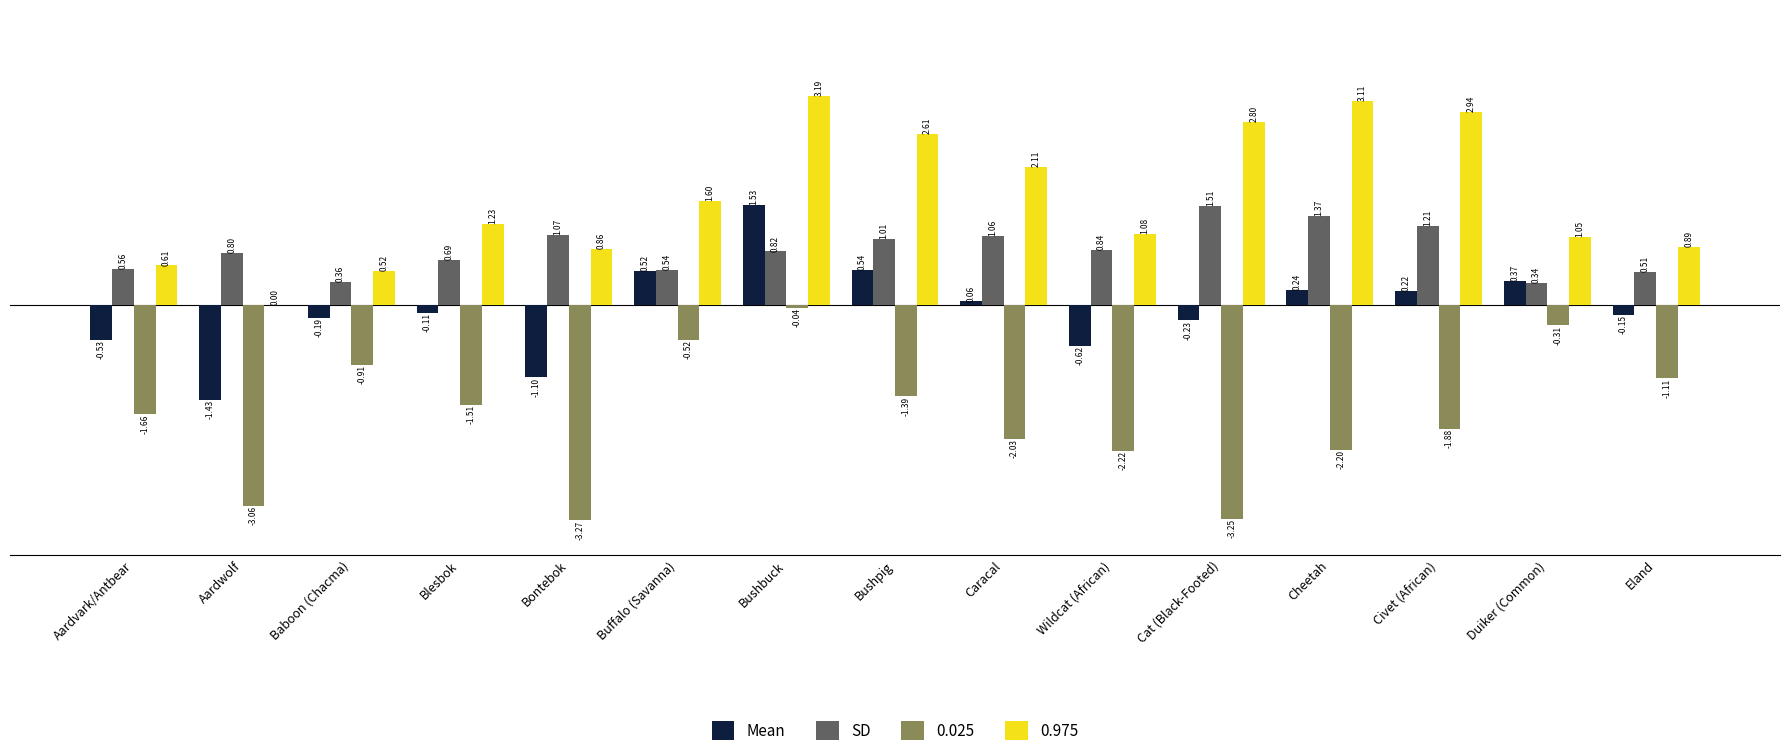

At which category is the sum across all series the highest?

Bushbuck